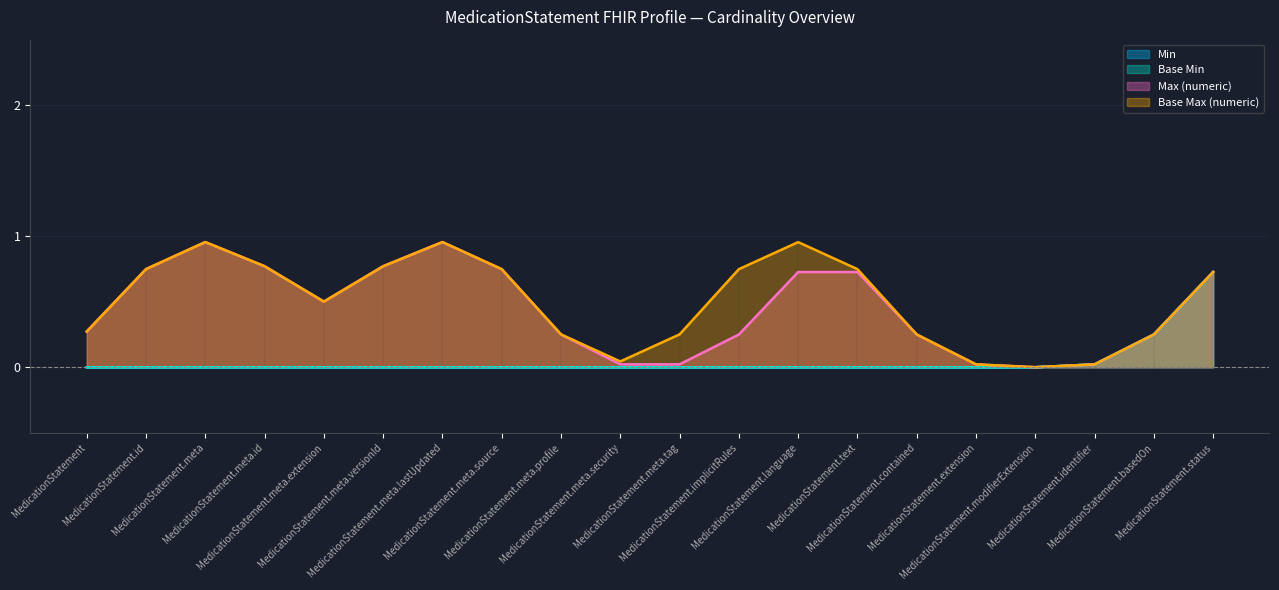

Does the chart have visible grid lines?

Yes